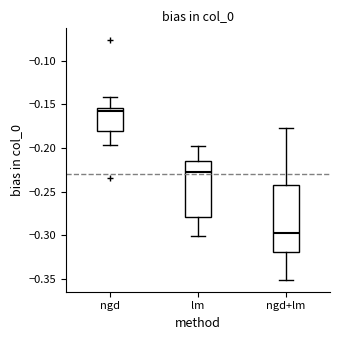

Comparing the boxes themselves (not the whiskers), which one is the tallest?

ngd+lm